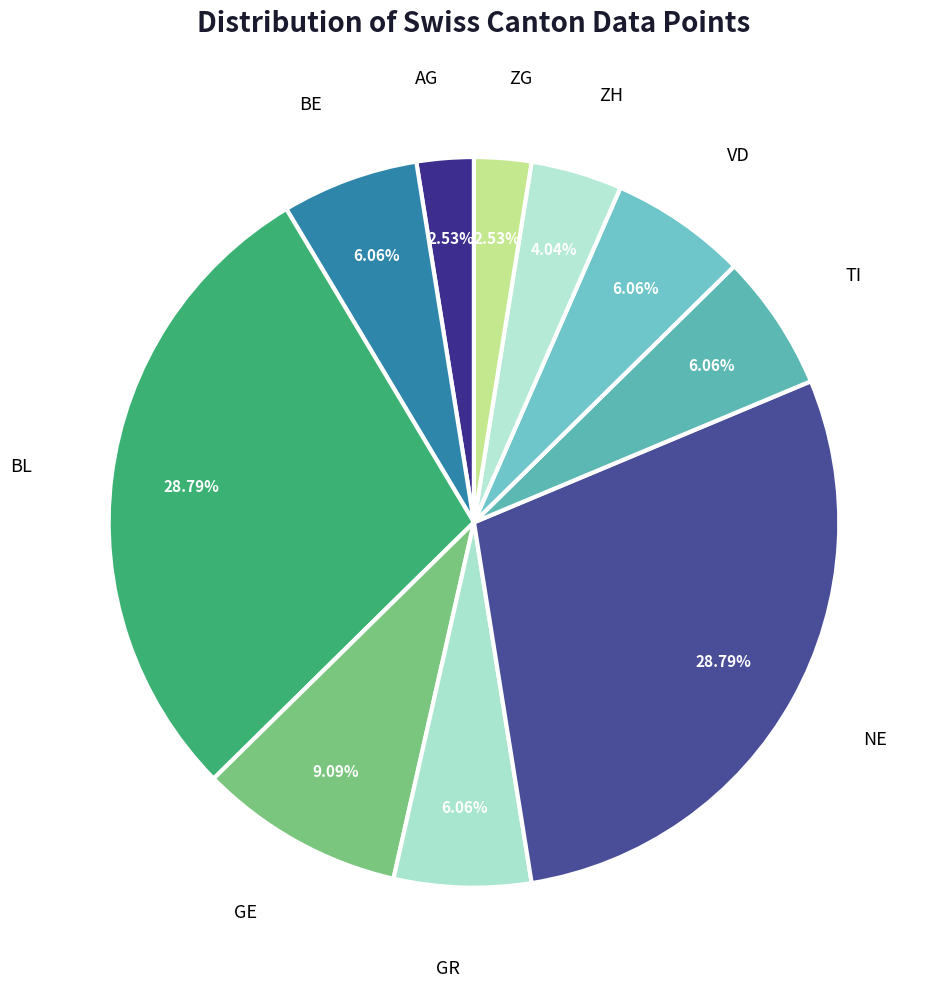

Combined, do BL and NE account for over 50%?

Yes